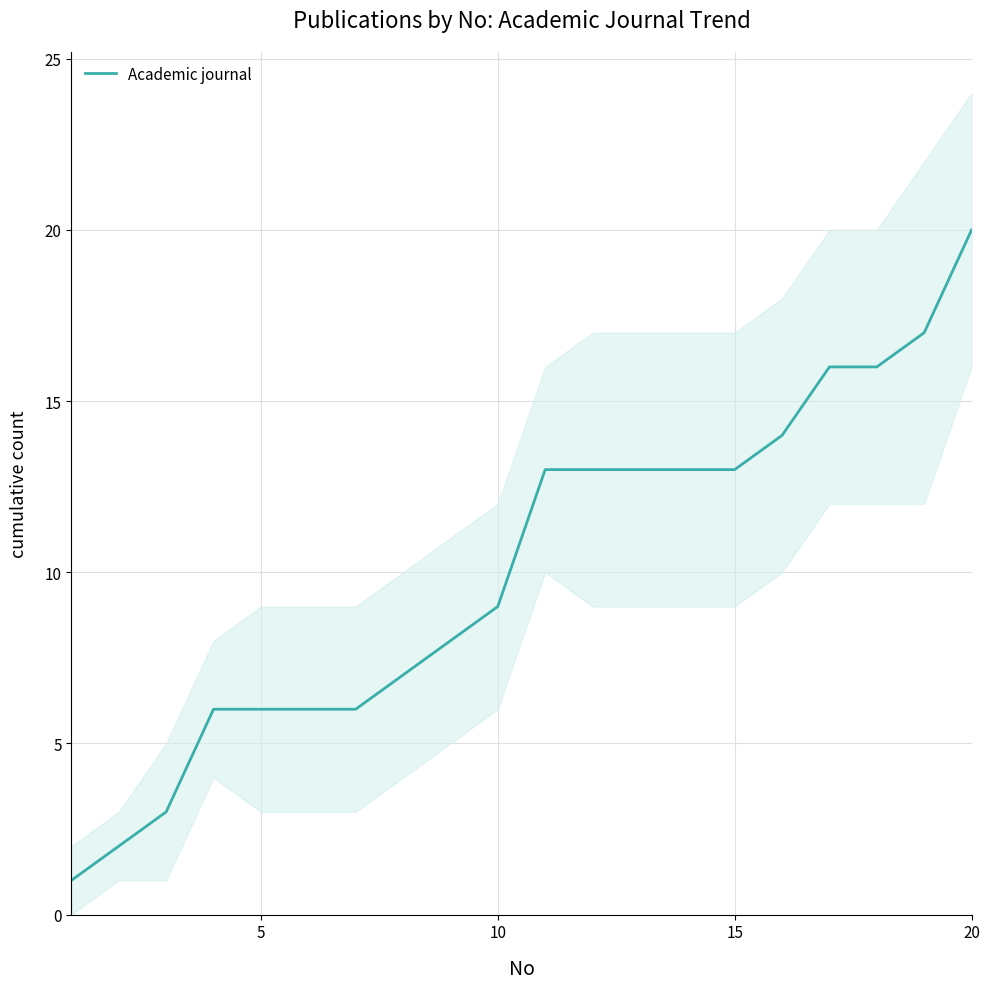

Does the chart display data point markers on the line(s)?

No